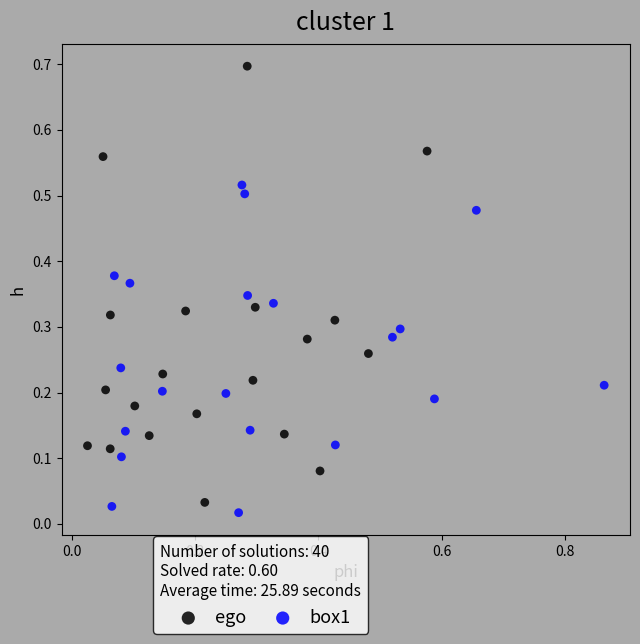

Which series has the widest spread of Y values?

ego